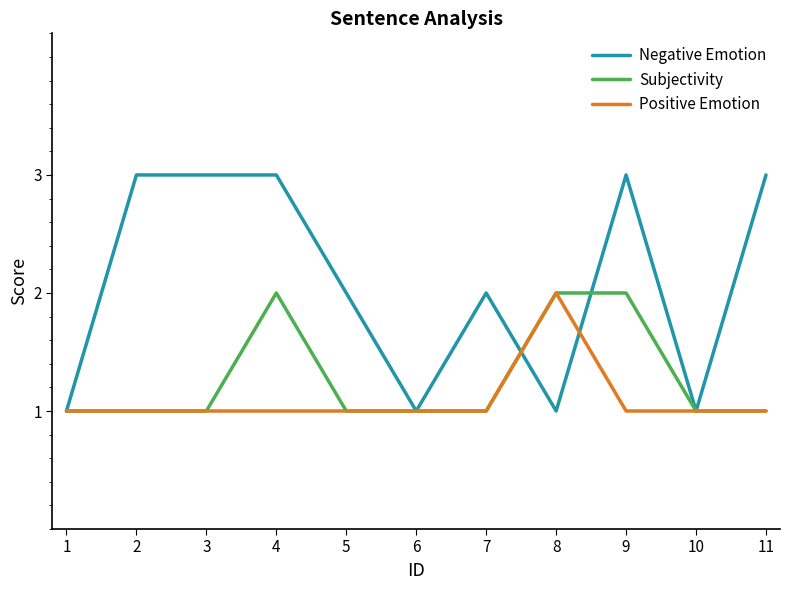

True or false: Negative Emotion has more than 0 points higher than both neighbors.

True